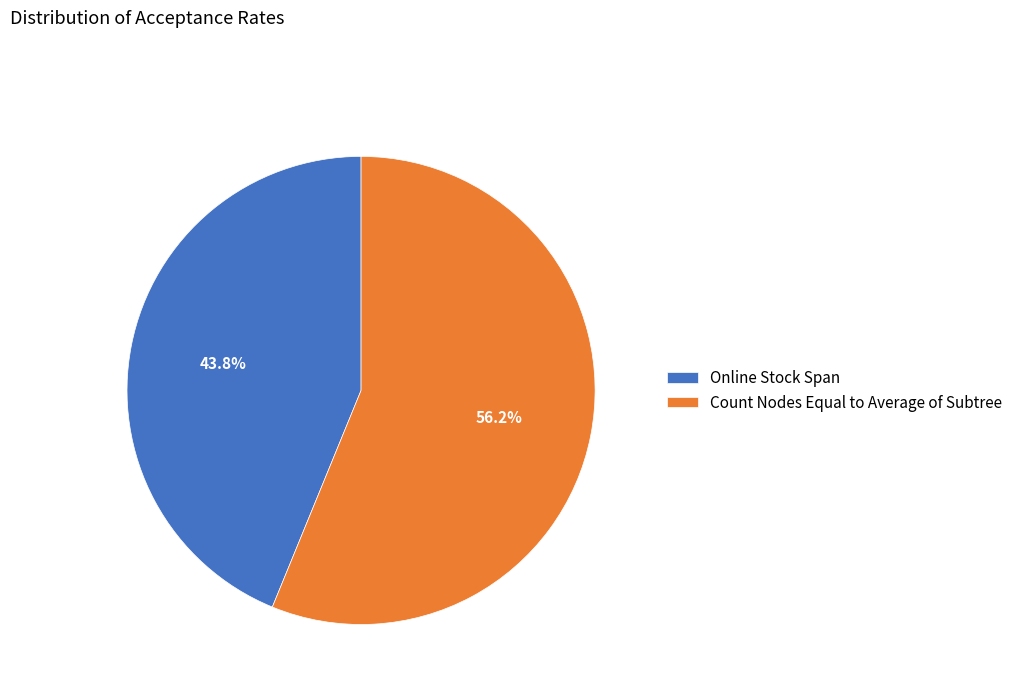

To the nearest percent, what portion does Online Stock Span represent?

44%